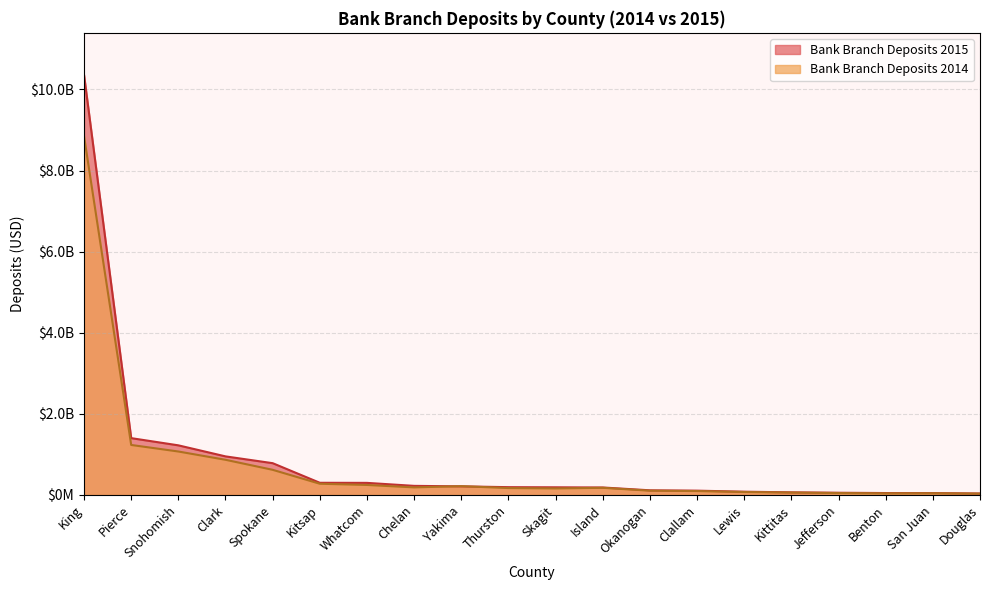

Between Spokane and Lewis, which is larger?

Spokane